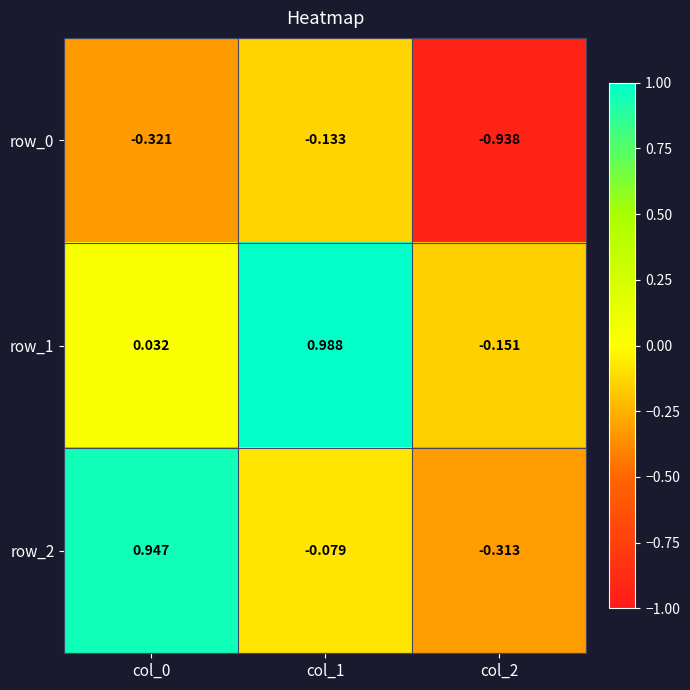

Is the value of row_1 at col_1 greater than the value of row_0 at col_1?

Yes